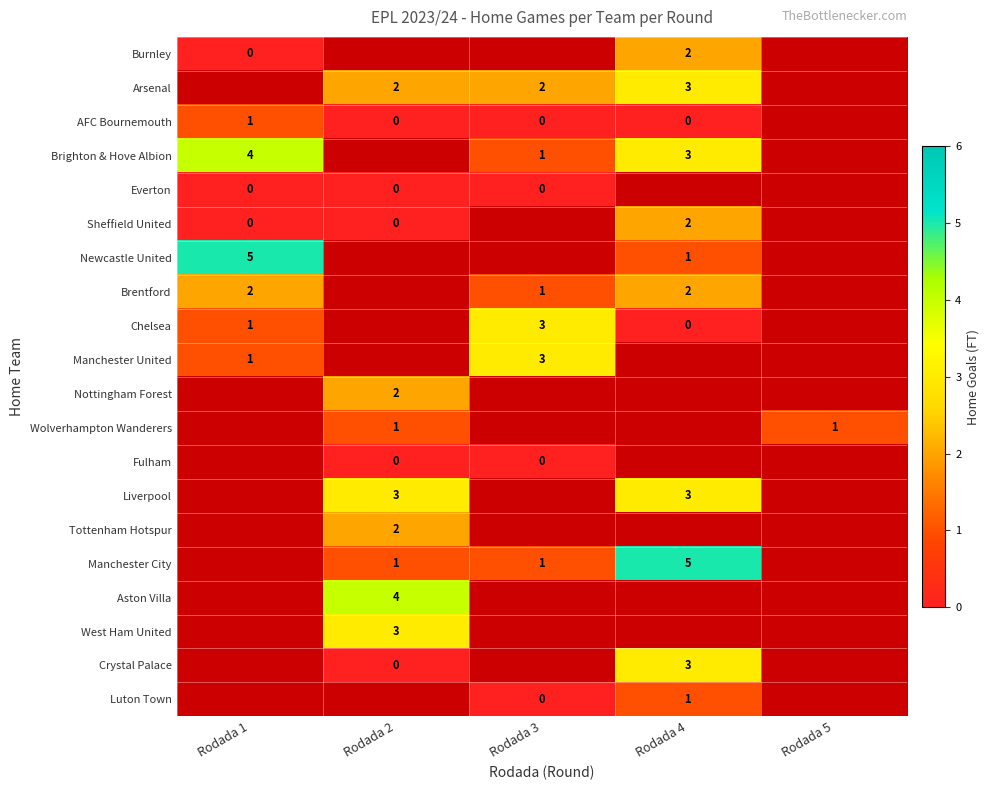

True or false: Manchester United has a value of 1 at Rodada 1.

True